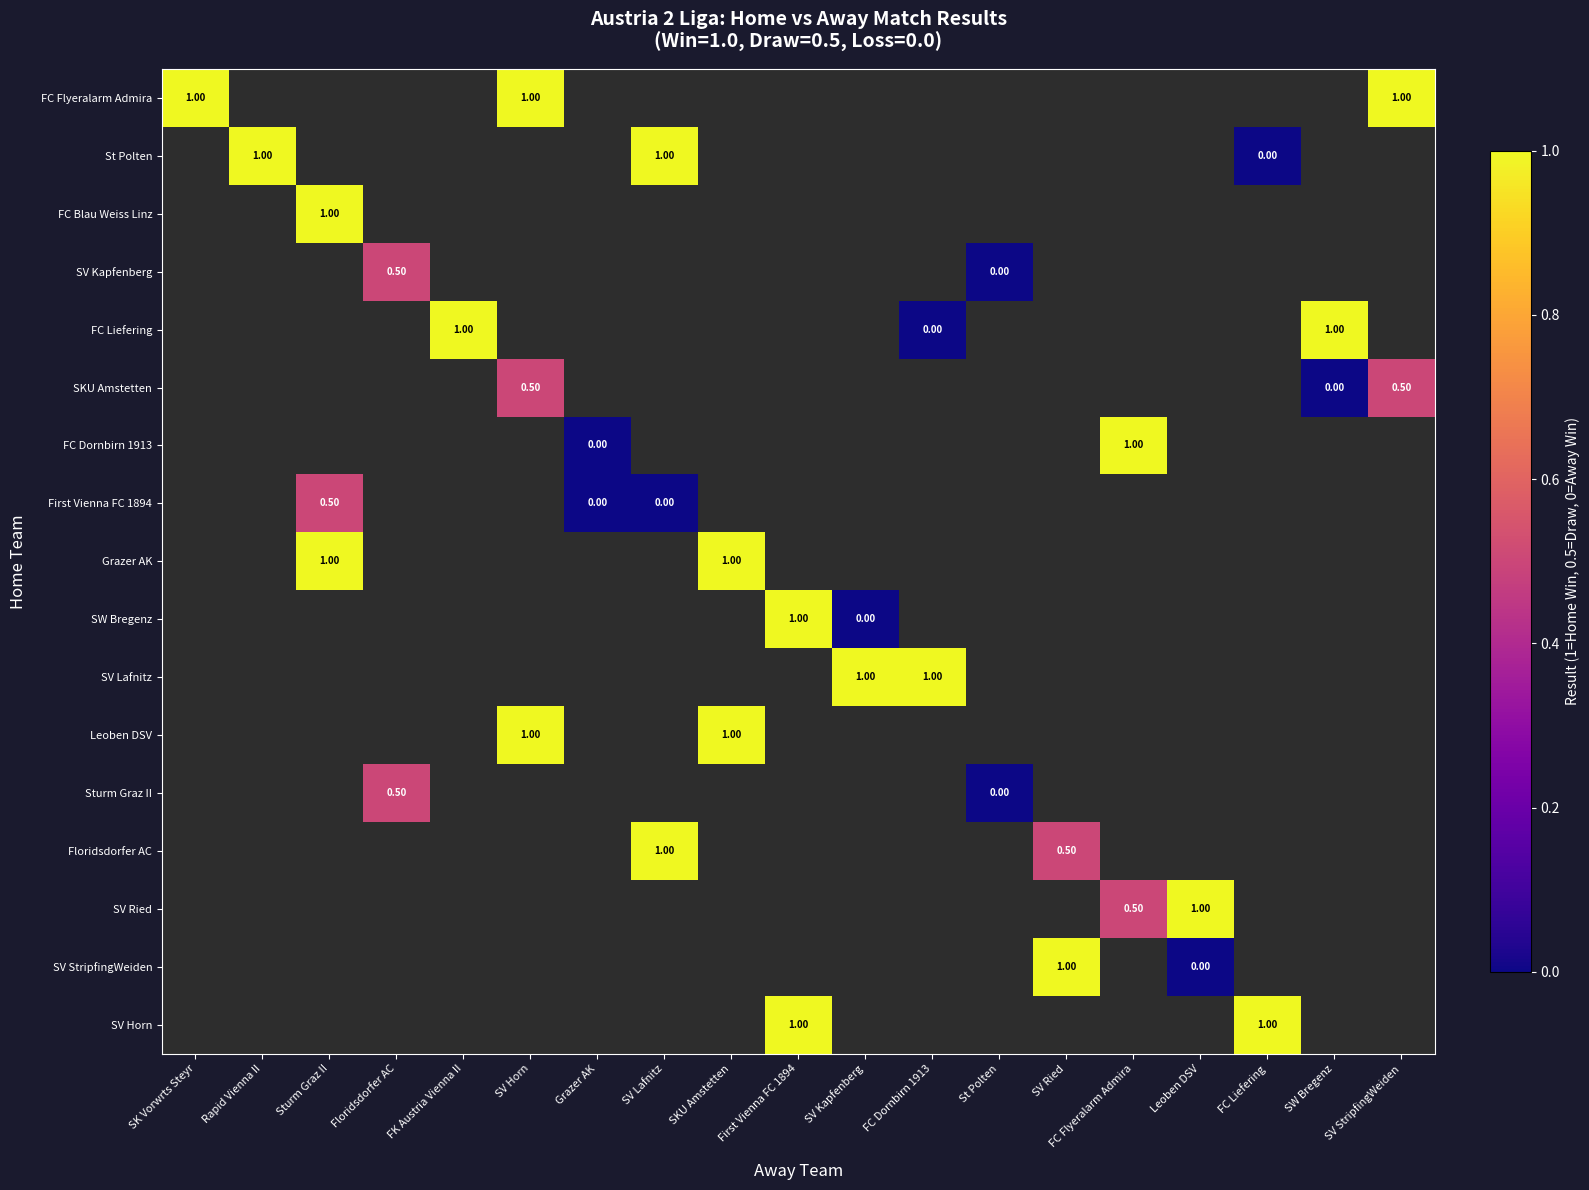

True or false: Floridsdorfer AC has a value of 1.0 at SV Lafnitz.

True